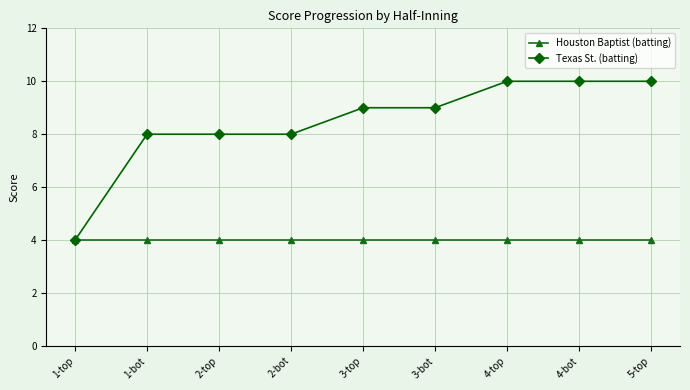

What is the sum of all Houston Baptist (batting) values?

36